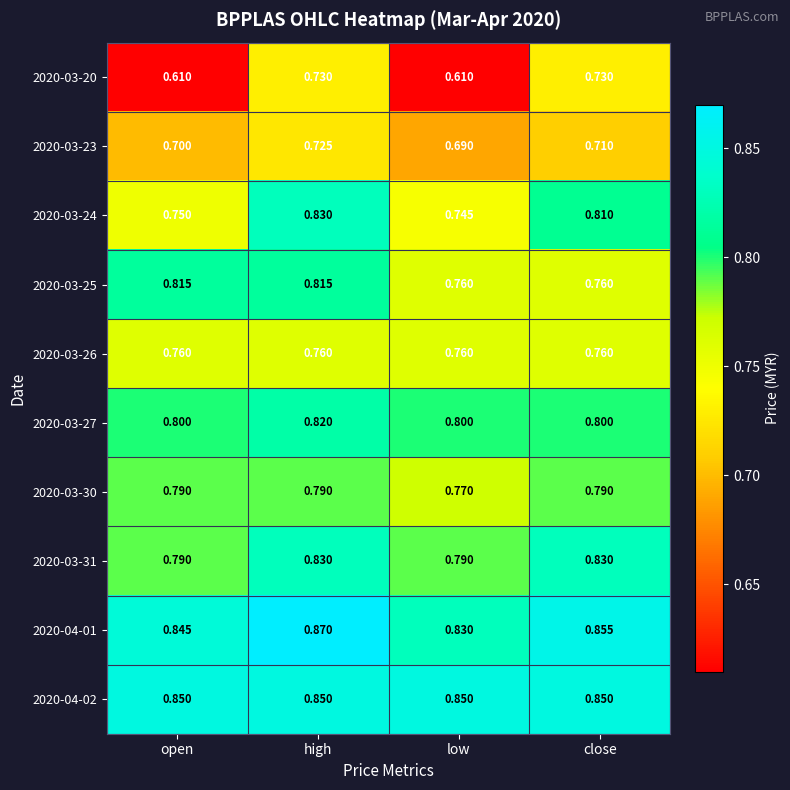

At which label does 2020-03-30 reach its minimum?

low